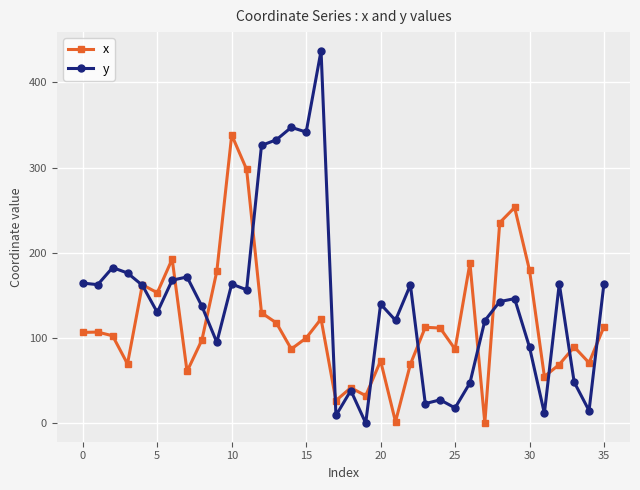

Which series has the largest total across all categories?

y